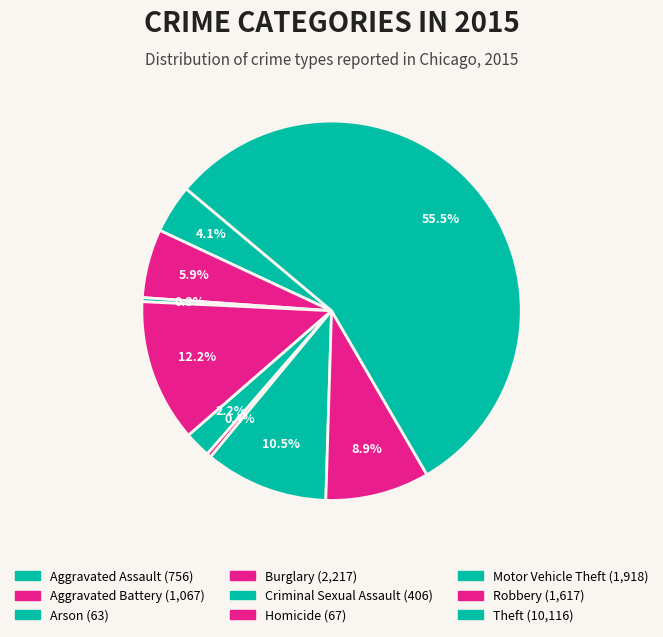

True or false: Theft accounts for 56% of the total.

True